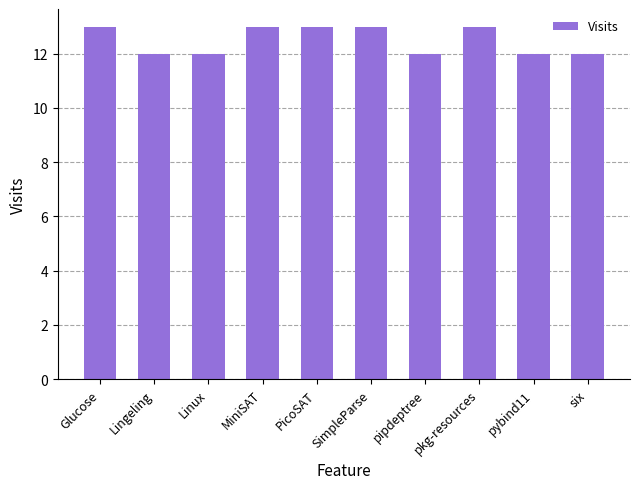

Reading left to right, transcribe all the data shown in this chart.

13	12	12	13	13	13	12	13	12	12